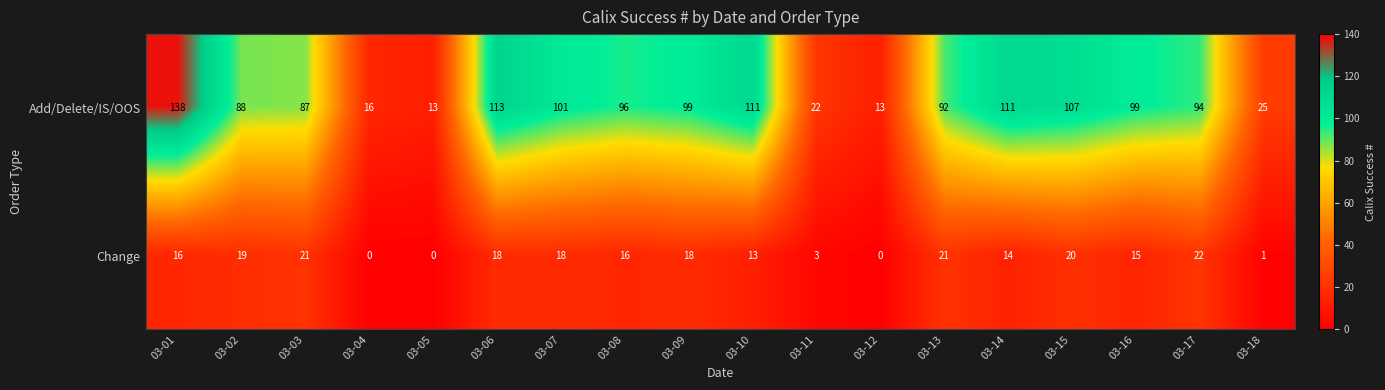

What is the difference between the Change values at 03-03 and 03-08?

5